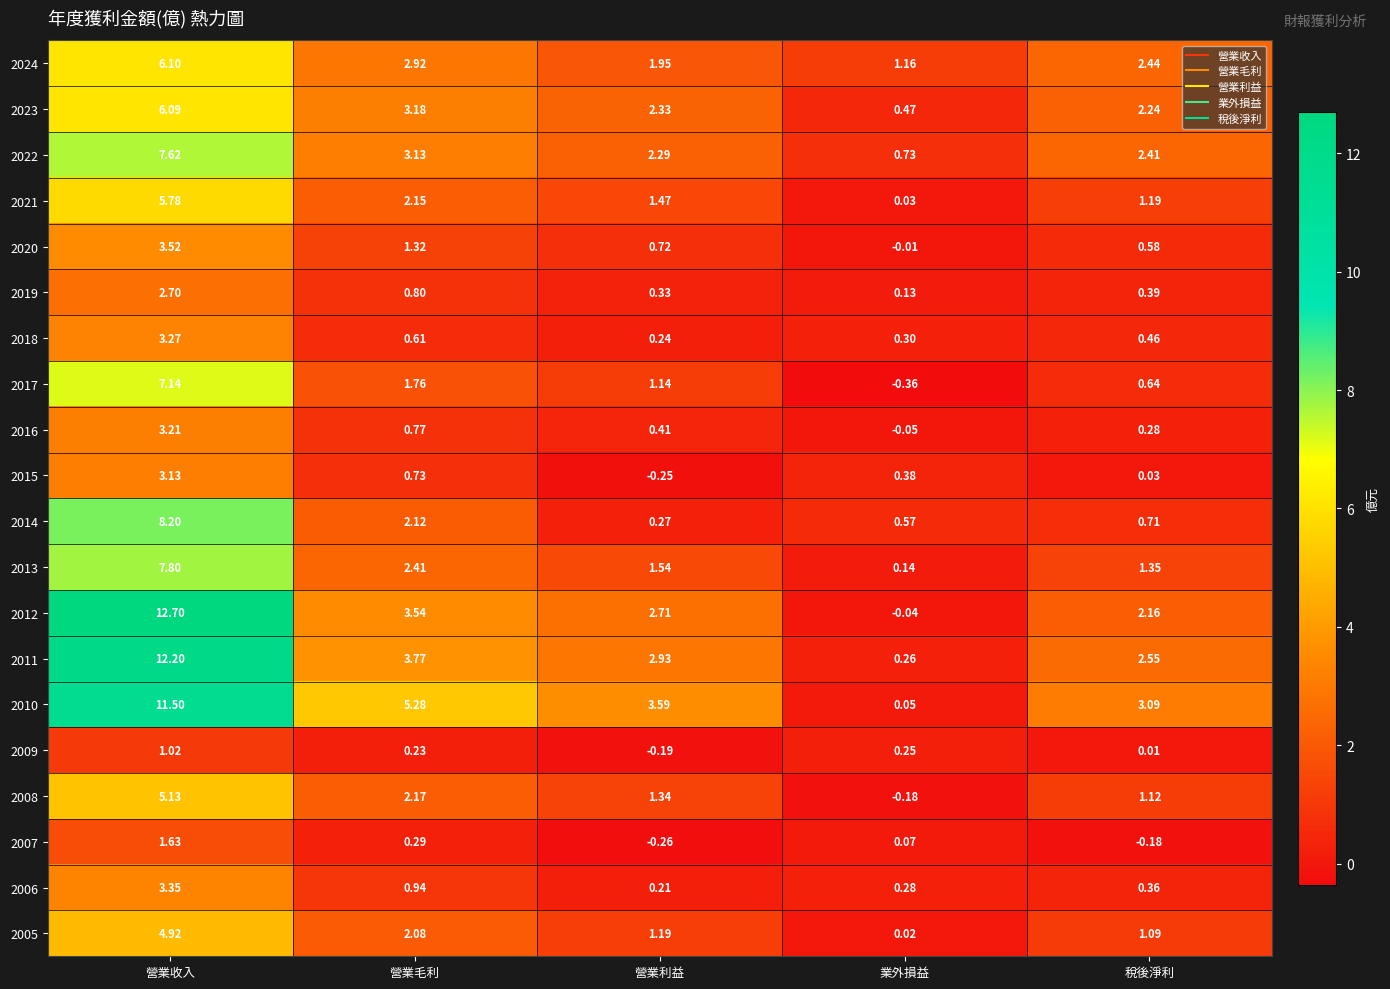

Which series has the largest total across all categories?

2010